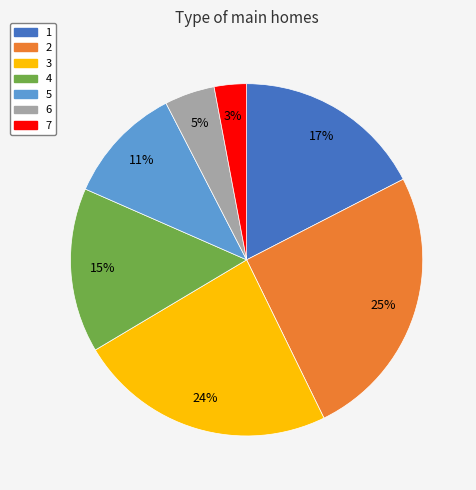

Is the sum of 2 and 6 greater than half?

No